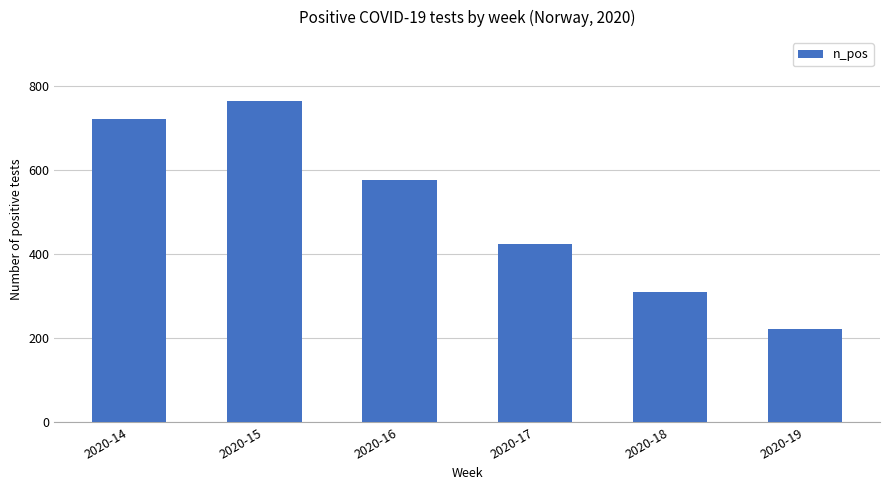

Count the number of categories in the chart.

6